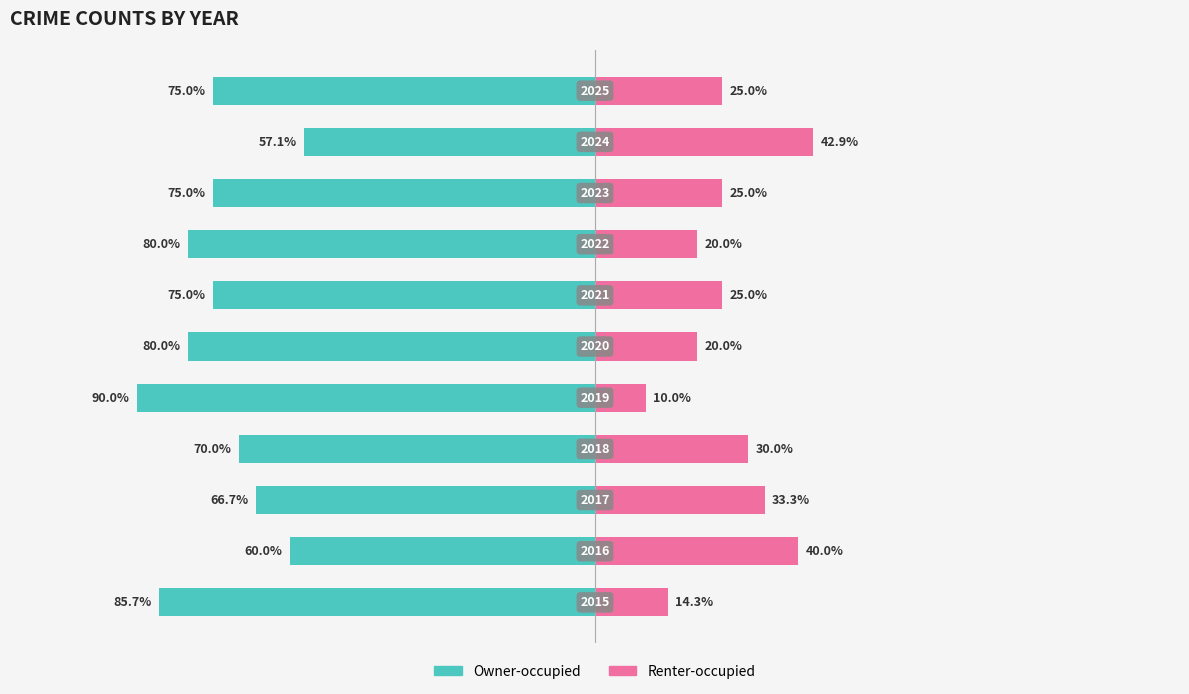

What are all the series names shown in the legend?

Owner-occupied, Renter-occupied